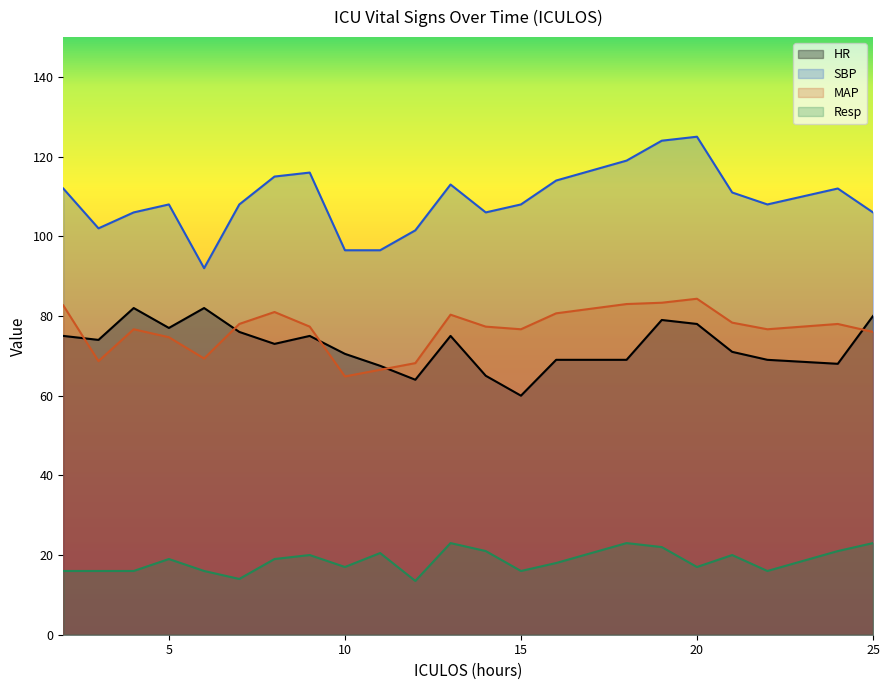

What are all the series names shown in the legend?

HR, SBP, MAP, Resp